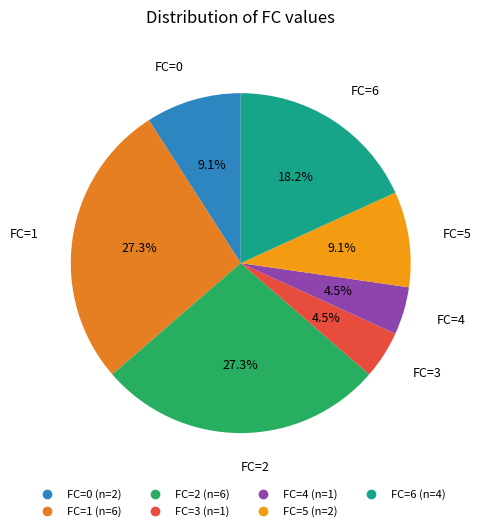

Count the number of slices in the pie.

7